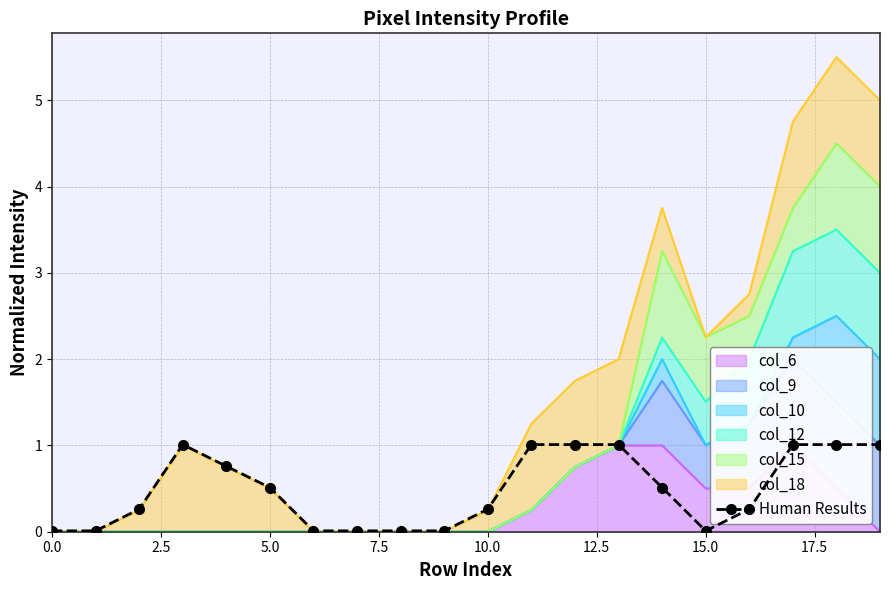

What is the average value?

0.5